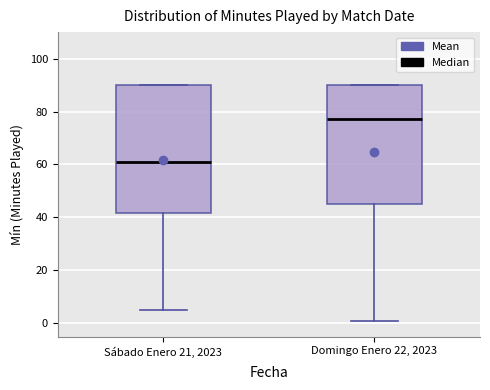

Reading left to right, read every box against the y-axis: the position of its median line, the range the box covers, and the ends of its whiskers. The values are not printed on the chart, so give them approximately, as read against the axis.

Sábado Enero 21, 2023: median 62, box 42 to 90, whiskers 6 to 90
Domingo Enero 22, 2023: median 78, box 46 to 90, whiskers 2 to 90